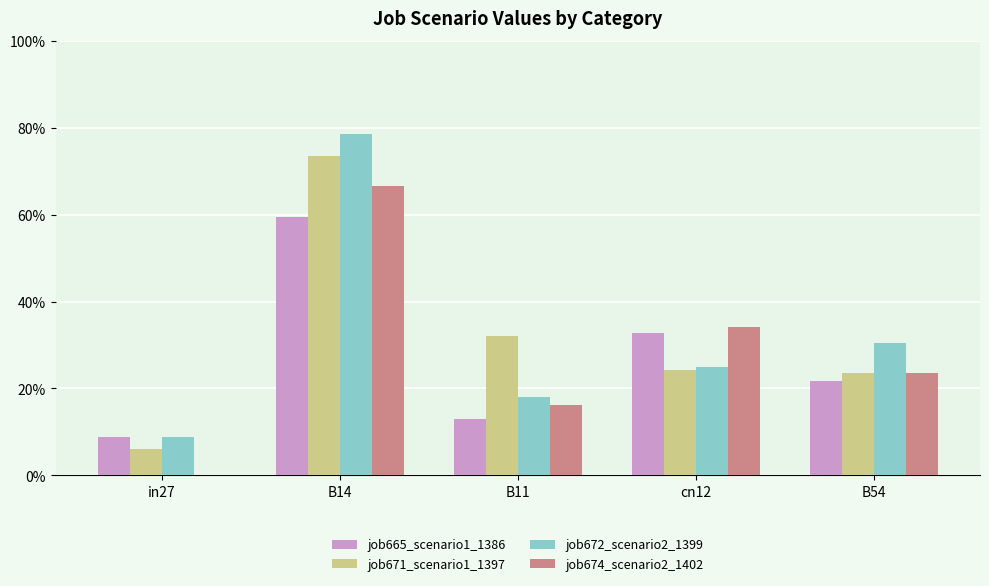

At which category is the sum across all series the highest?

B14